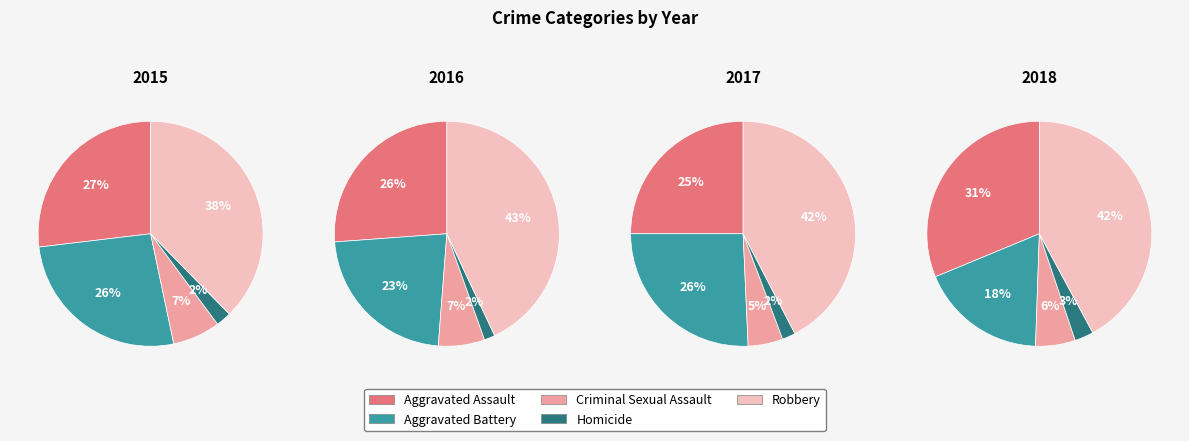

The Criminal Sexual Assault slice represents 7% of the pie. True or false?

True